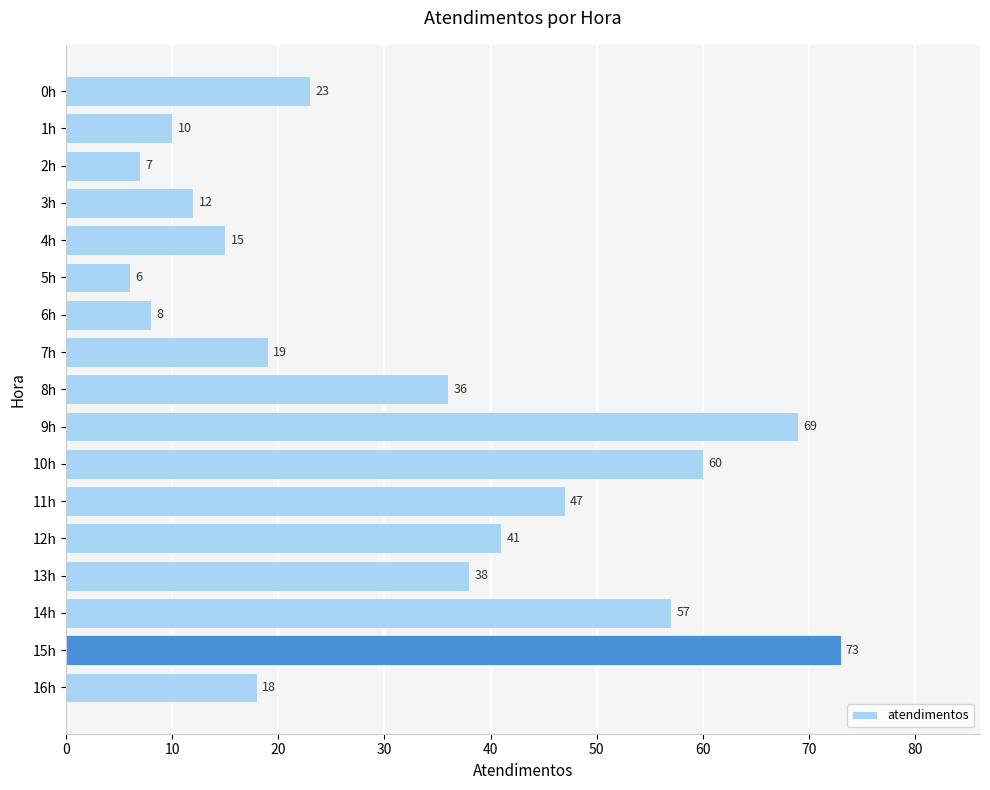

List the labels in order of value, largest first.

15h, 9h, 10h, 14h, 11h, 12h, 13h, 8h, 0h, 7h, 16h, 4h, 3h, 1h, 6h, 2h, 5h